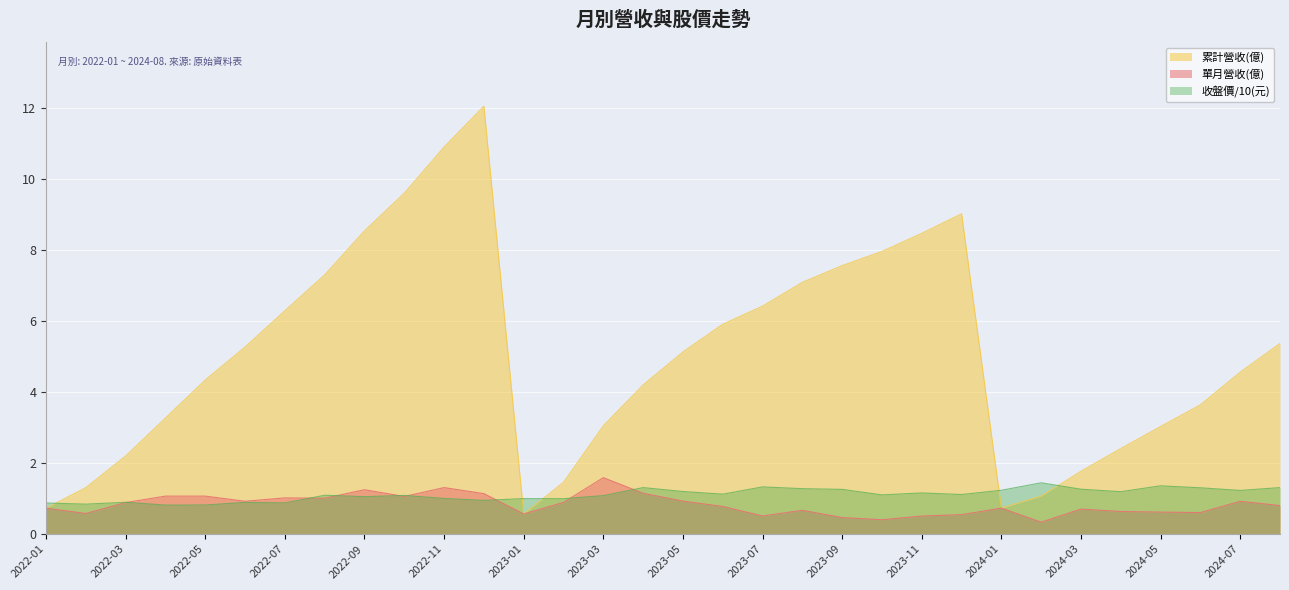

What is the difference between the 收盤價(元) values at 2024-02 and 2023-02?

0.4